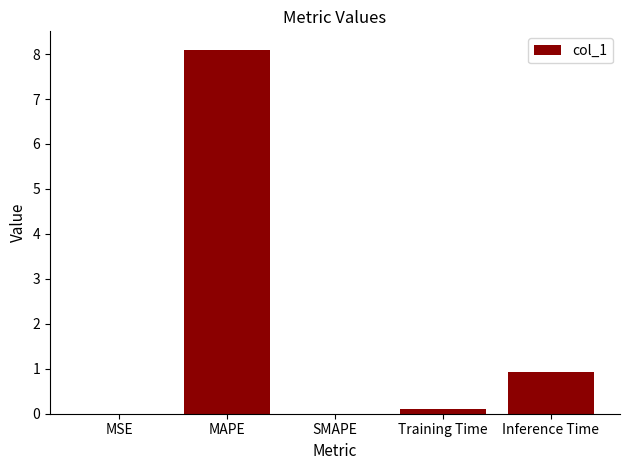

Count the number of data series in this chart.

1